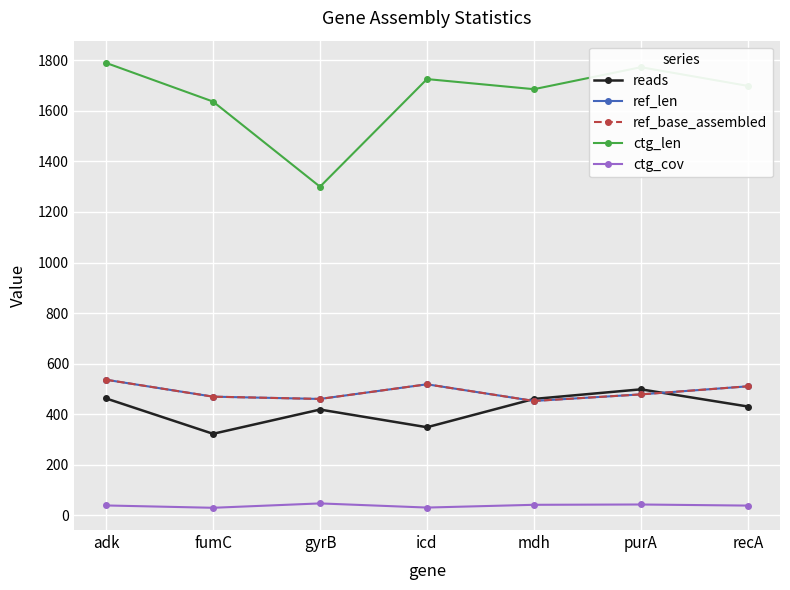

Is this an area chart (filled region under the line)?

No